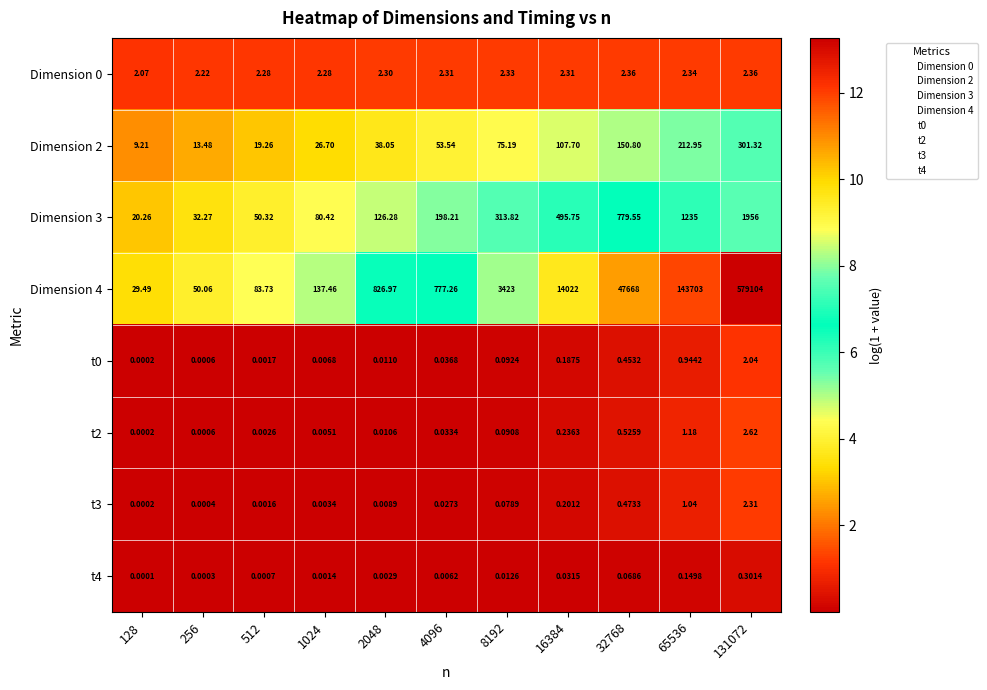

At how many categories does at least one series exceed 8?

11